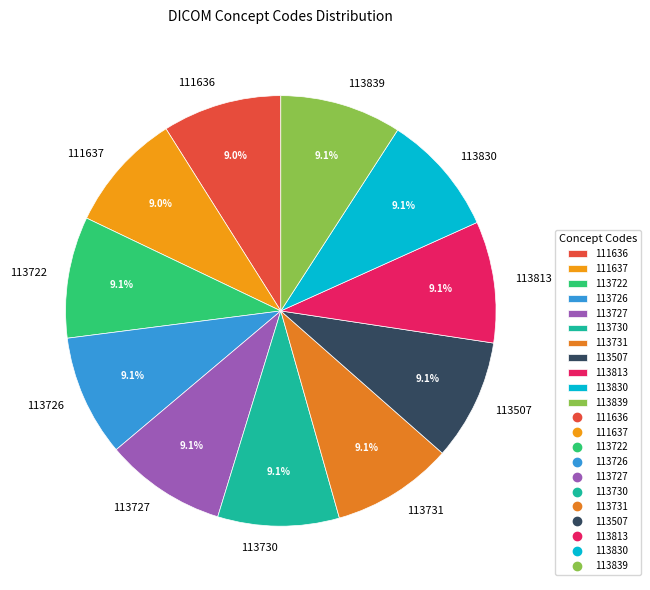

To the nearest percent, what is the combined percentage of 113830 and 113730?

18%